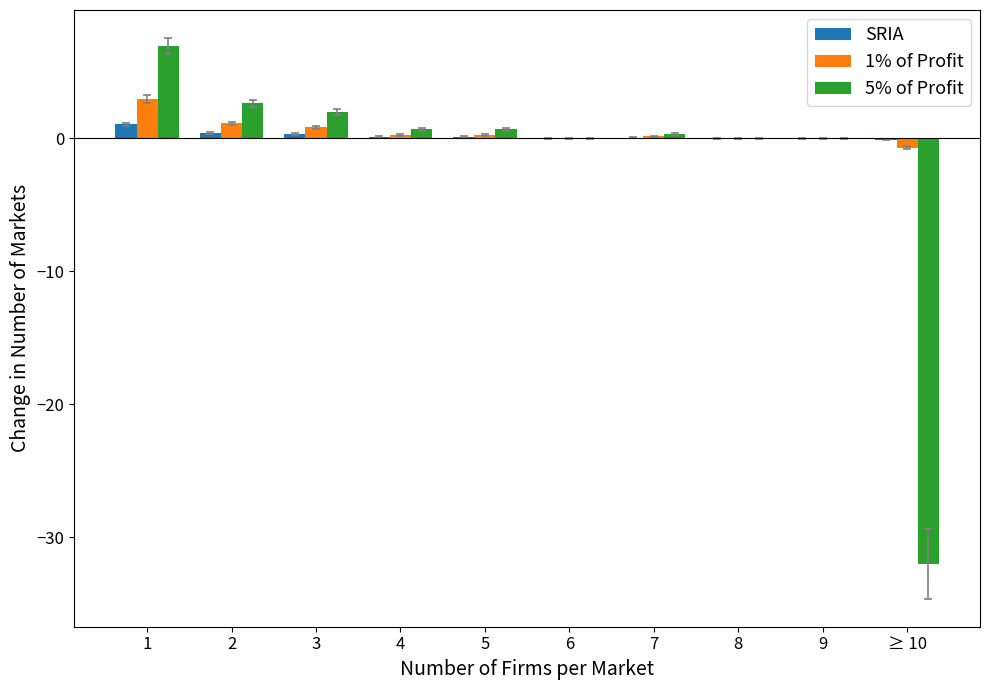

The value of 1% of Profit at 6 is -2.3. True or false?

False